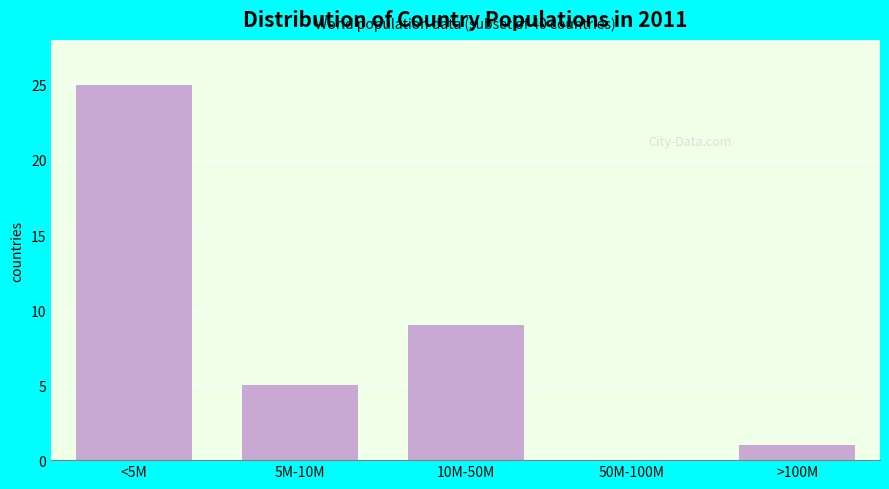

Reading left to right, what are all the values shown in this chart?

<5M=25	5M-10M=5	10M-50M=9	50M-100M=0	>100M=1